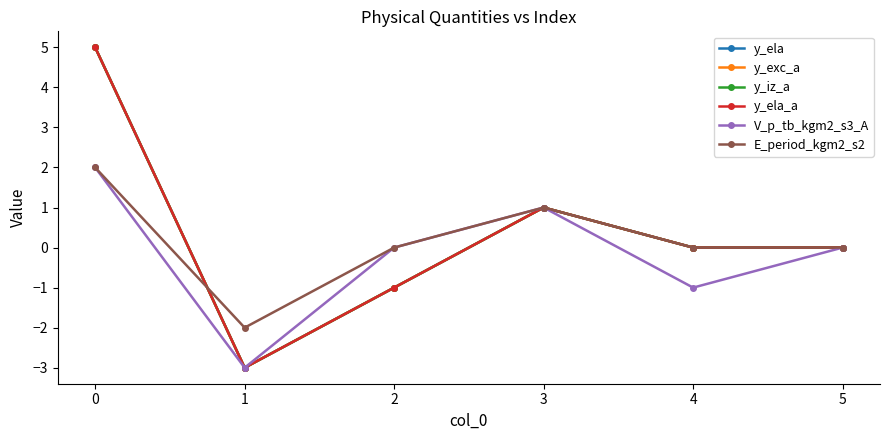

Is this an area chart (filled region under the line)?

No